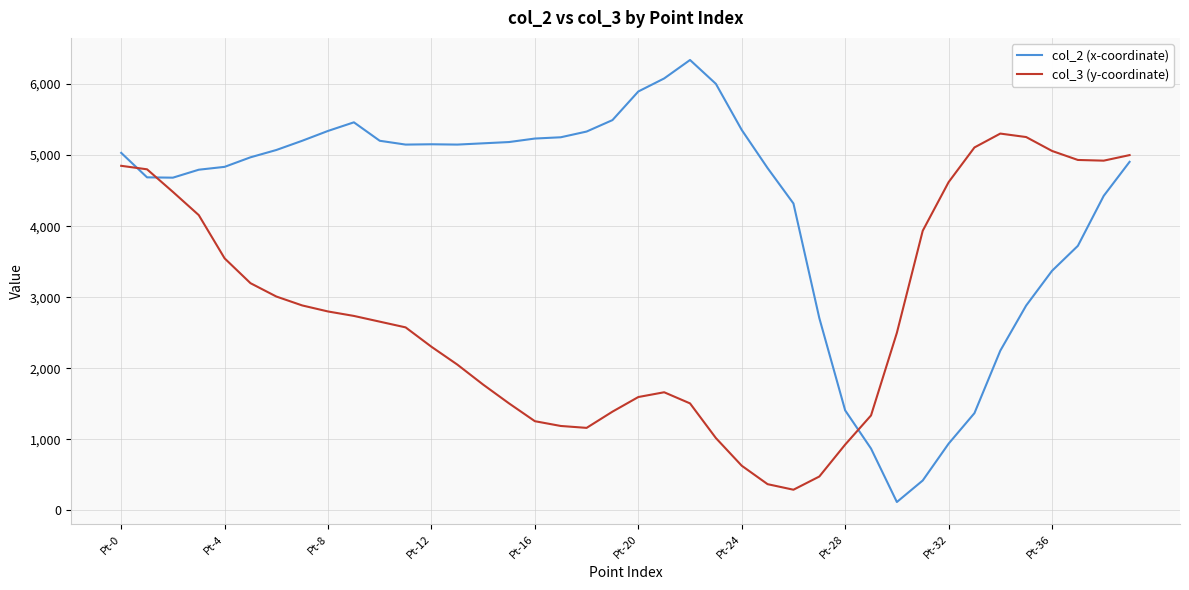

Rank the series by their average value, from highest to lowest.

col_2 (x-coordinate), col_3 (y-coordinate)